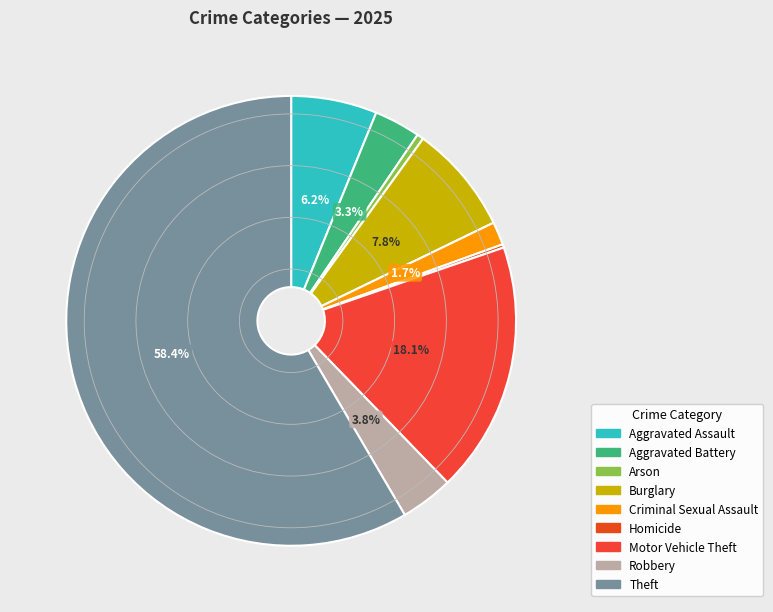

The Homicide slice represents 0% of the pie. True or false?

True